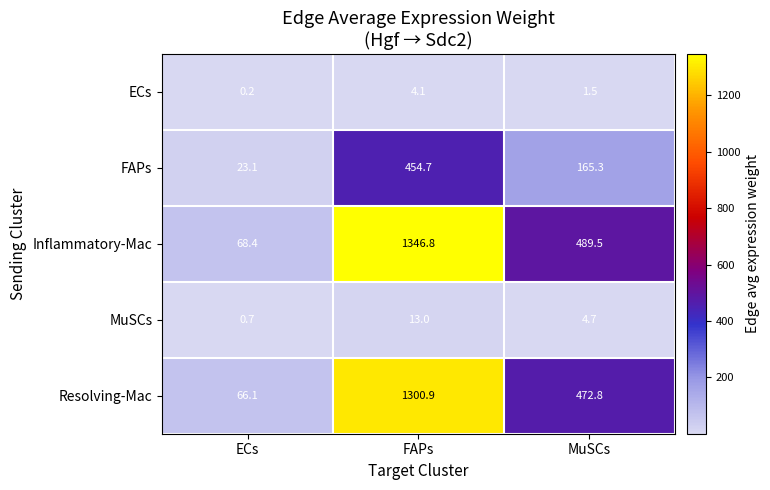

What is the difference between the highest and lowest values at FAPs?

1342.7